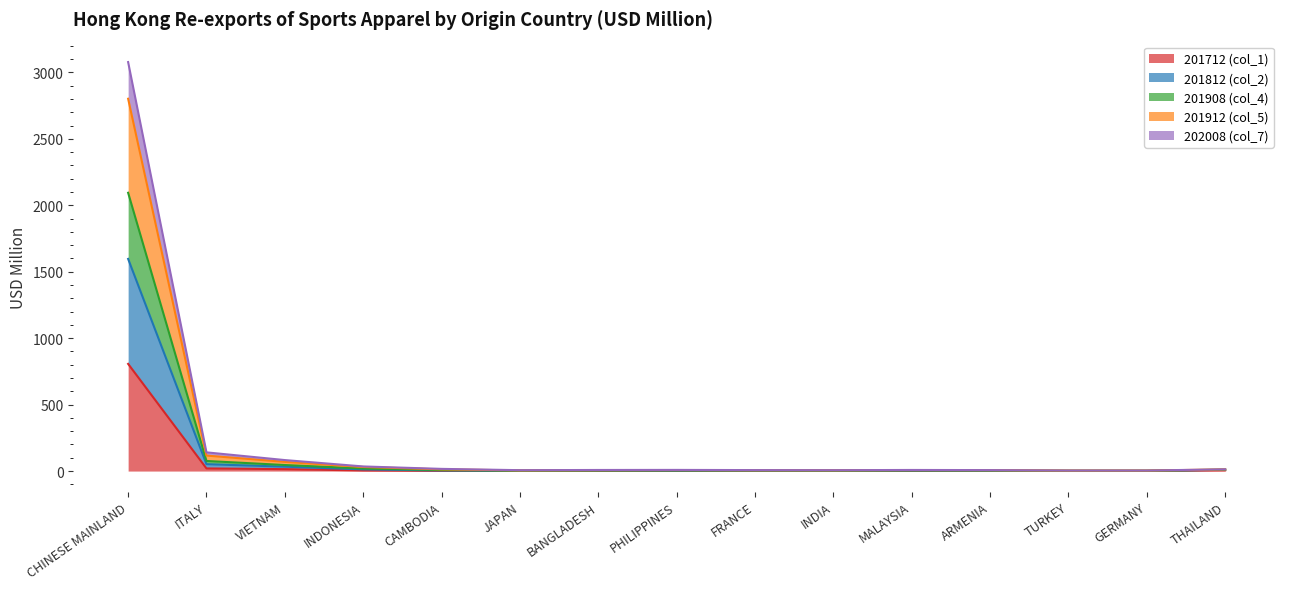

In 201912 (col_5), how many points are lower than both neighbors (excluding endpoints)?

3